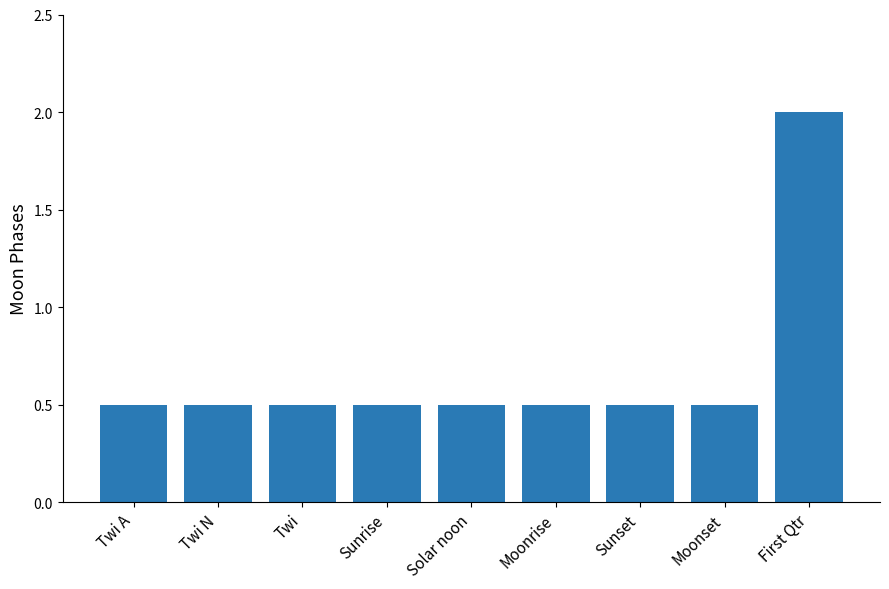

What is the label of the 2nd bar from the right?

Moonset